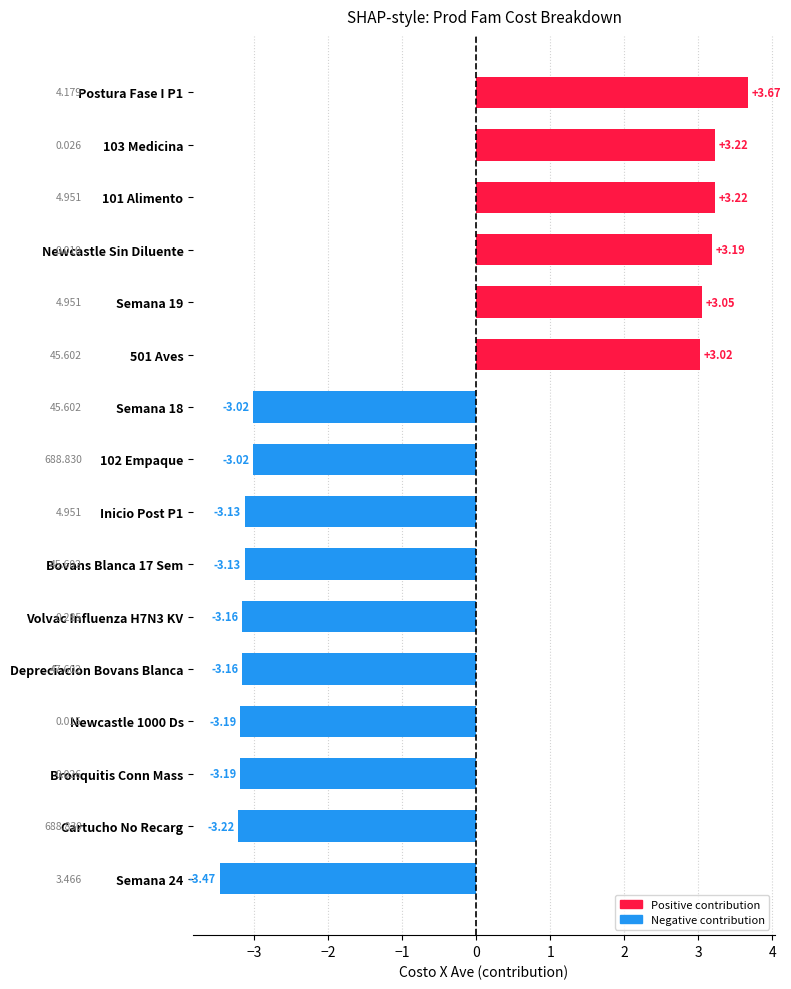

What is the label of the 2nd bar from the bottom?

Cartucho No Recarg